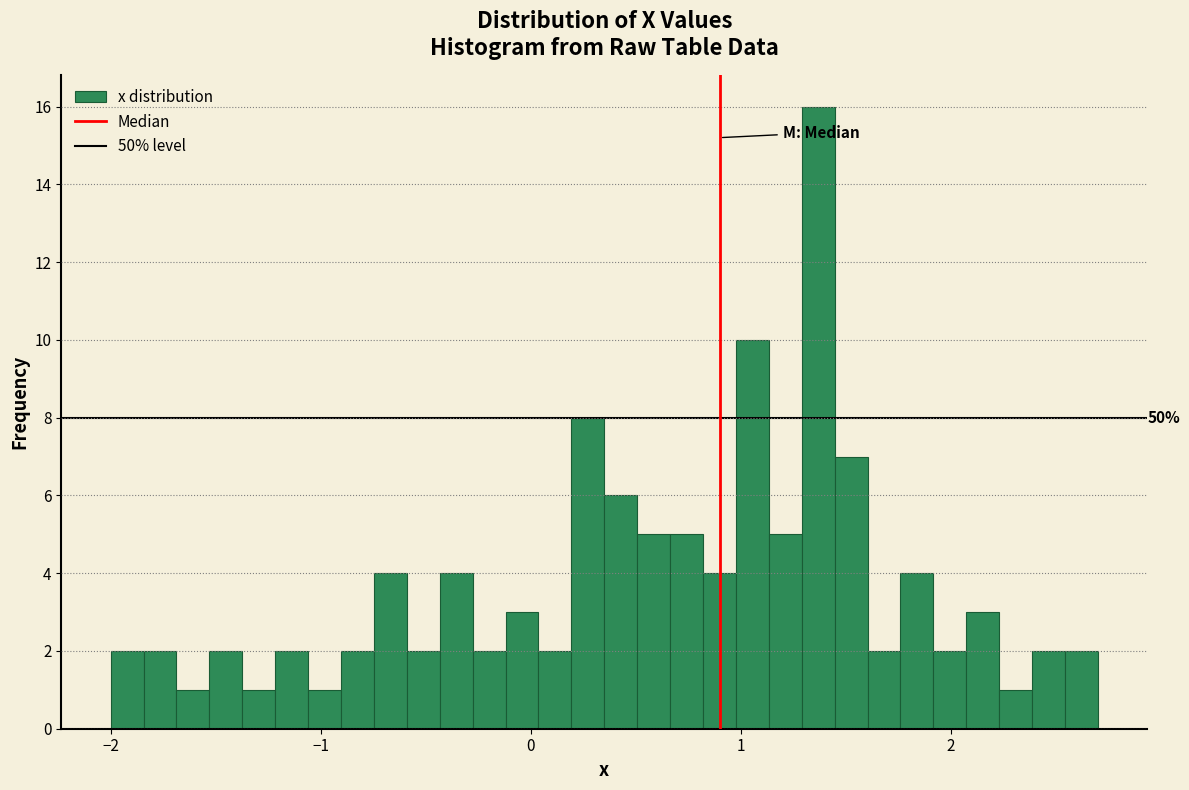

Read against the x-axis, roughly where is the centre of the tallest bar?

1.4